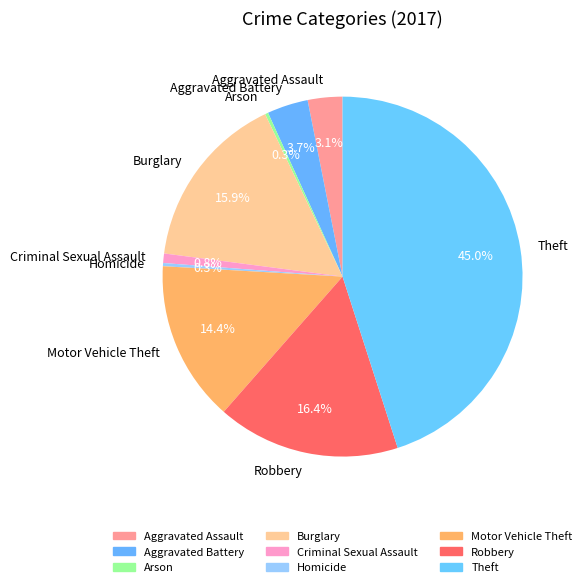

Does Burglary account for over 50% of the chart?

No